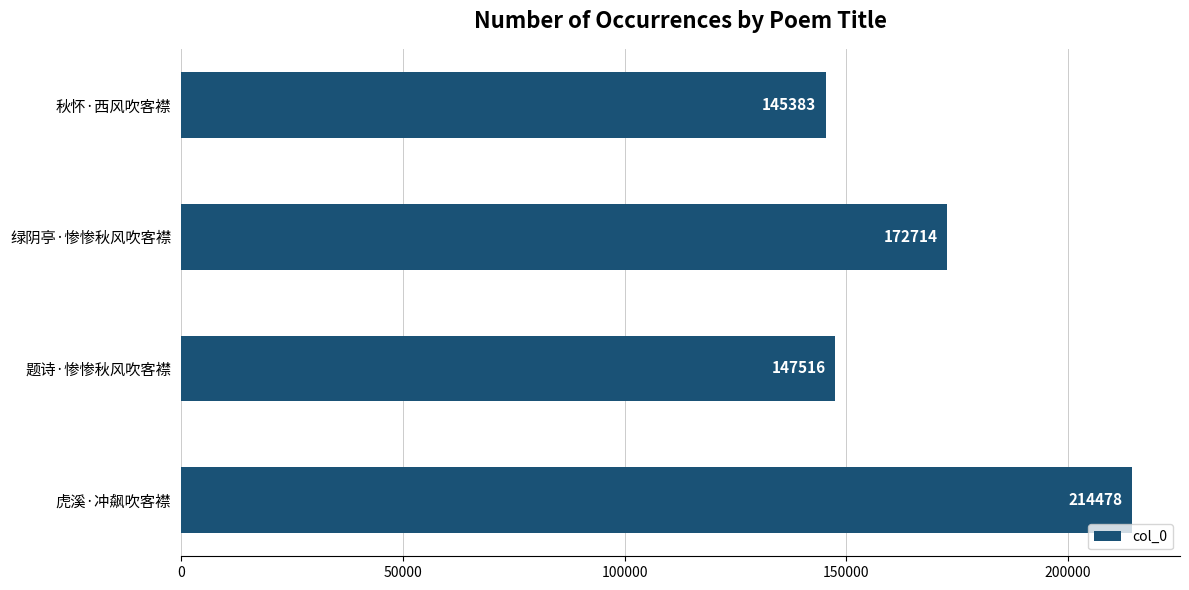

Rank the categories by value from lowest to highest.

秋怀·西风吹客襟, 题诗·惨惨秋风吹客襟, 绿阴亭·惨惨秋风吹客襟, 虎溪·冲飙吹客襟